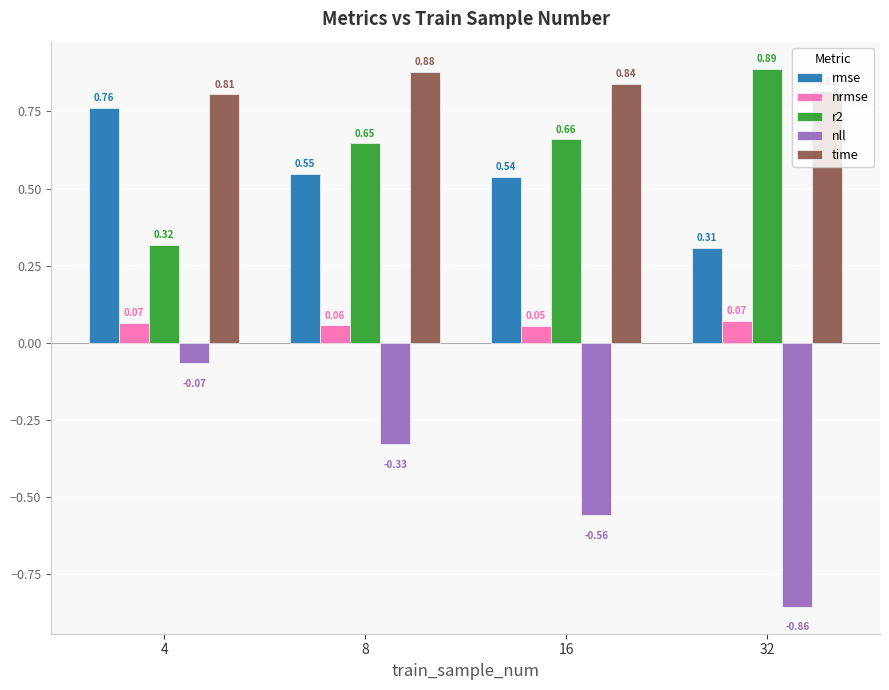

Which series has the largest total across all categories?

time